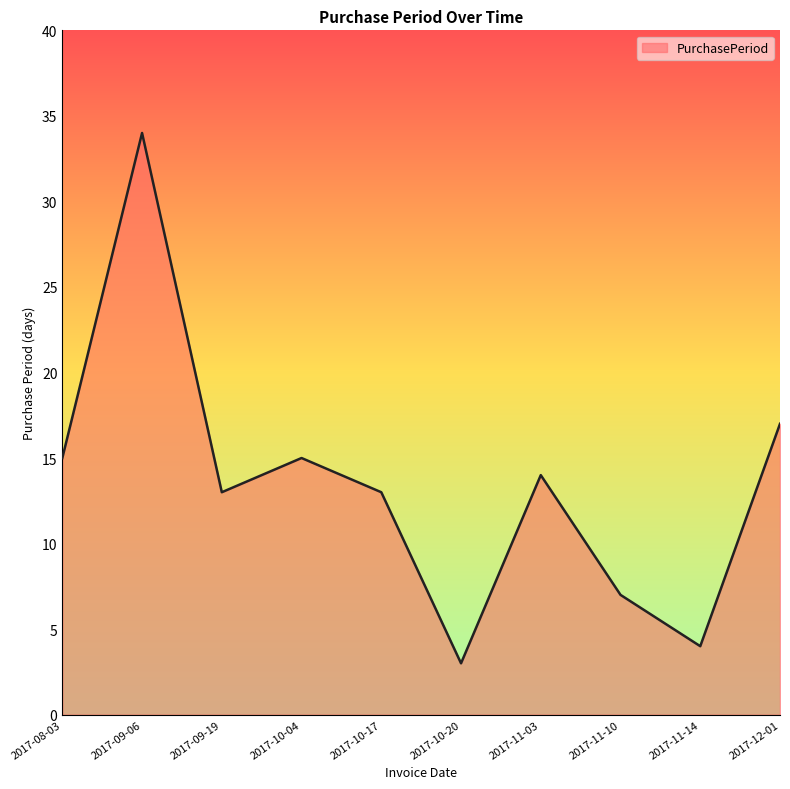

True or false: the data has more than 1 interior local peaks.

True